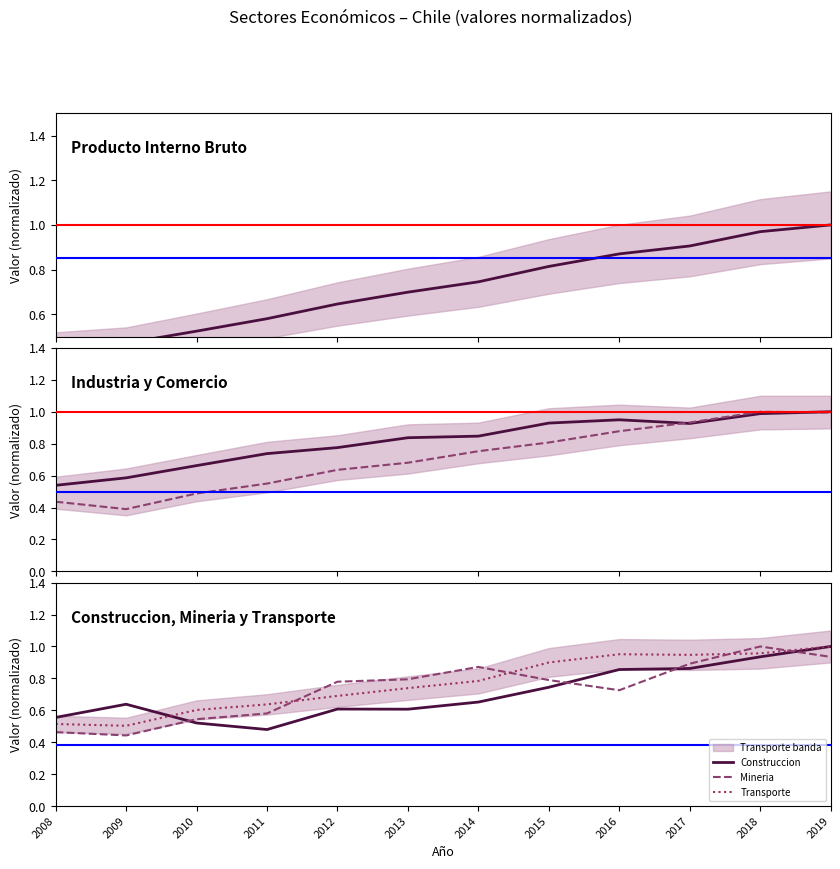

Is the value of Mineria at 2019 greater than the value of Producto Interno Bruto at 2011?

Yes